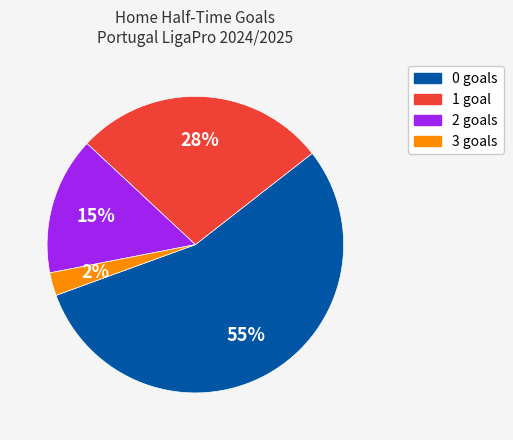

Is there a majority slice in this chart?

Yes